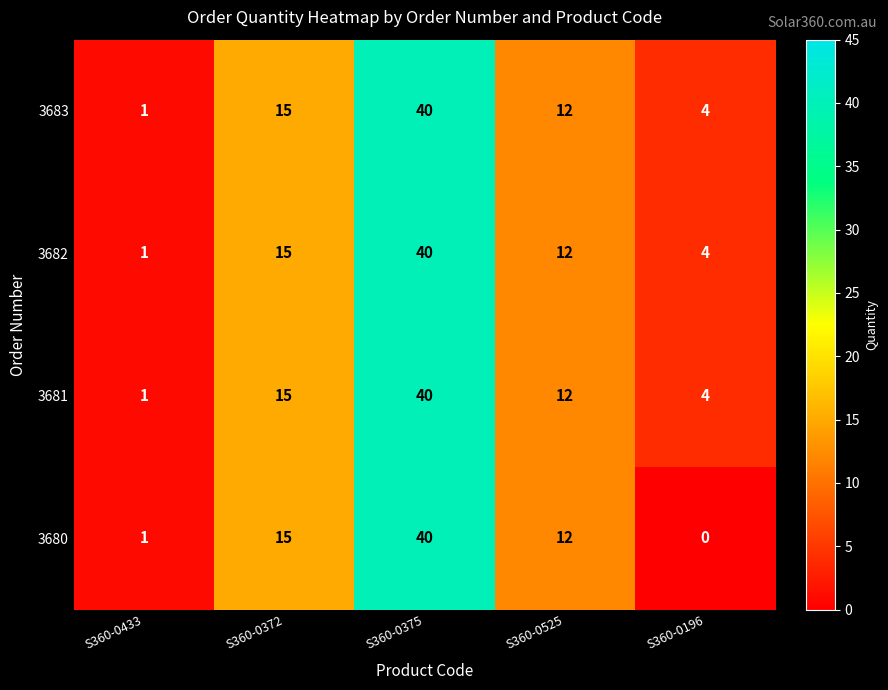

What is the sum of the 3680 values at S360-0375 and S360-0196?

40